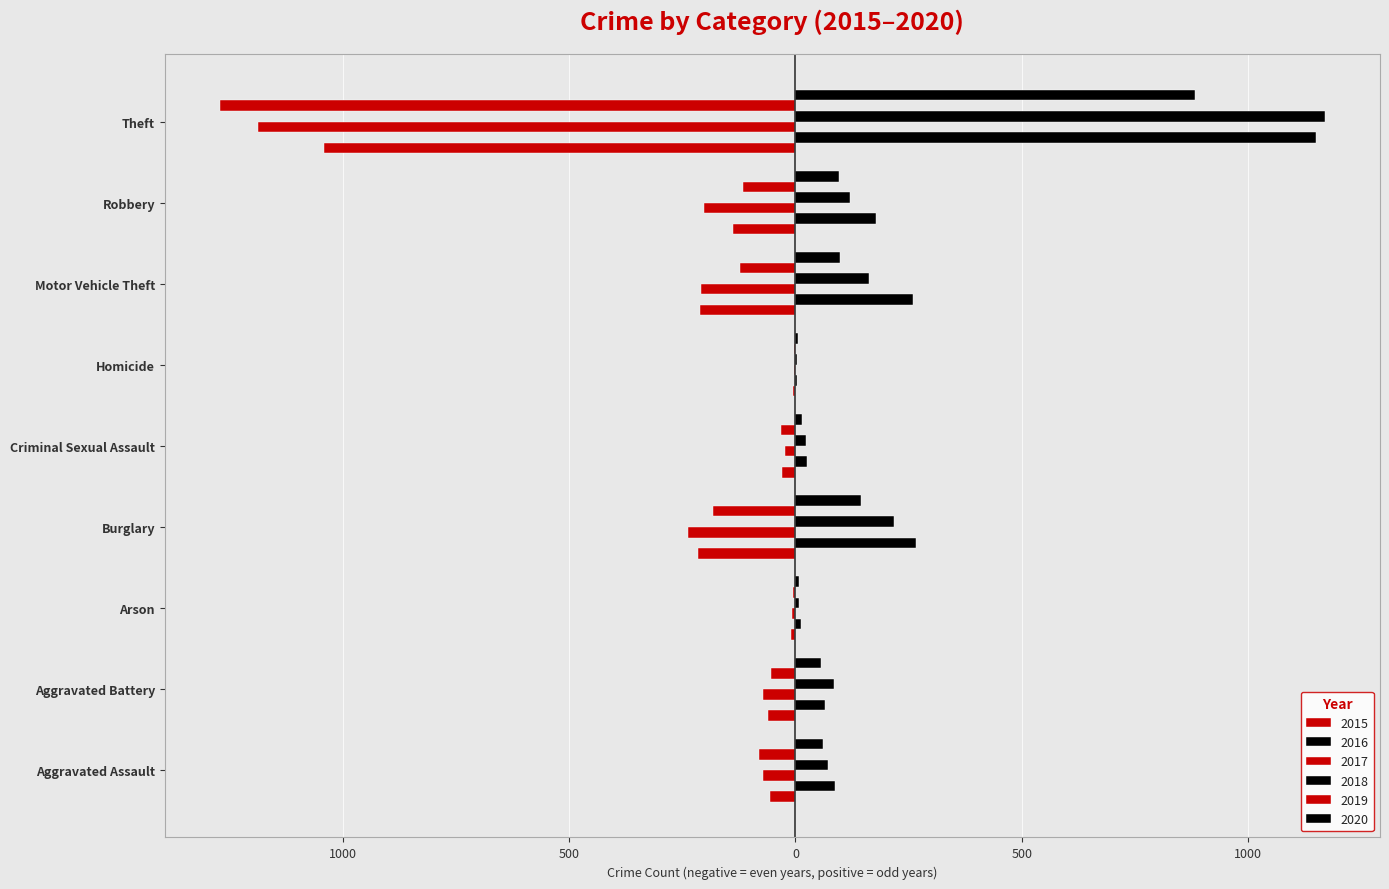

Rank the series by their maximum value, from highest to lowest.

2018, 2016, 2020, 2017, 2019, 2015